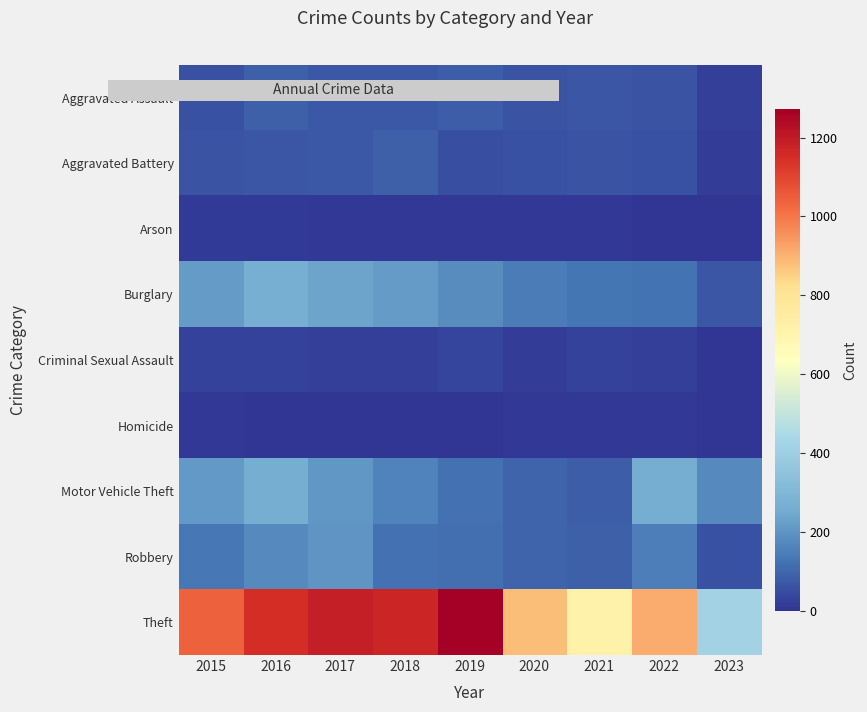

Reading left to right, transcribe all the data shown in this chart.

Aggravated Assault: 2015=56	2016=88	2017=72	2018=72	2019=80	2020=62	2021=66	2022=61	2023=20
Aggravated Battery: 2015=60	2016=66	2017=71	2018=86	2019=53	2020=57	2021=60	2022=56	2023=18
Arson: 2015=10	2016=12	2017=7	2018=7	2019=5	2020=7	2021=6	2022=3	2023=0
Burglary: 2015=216	2016=266	2017=237	2018=218	2019=182	2020=148	2021=133	2022=129	2023=65
Criminal Sexual Assault: 2015=29	2016=26	2017=22	2018=24	2019=31	2020=15	2021=25	2022=21	2023=4
Homicide: 2015=5	2016=4	2017=4	2018=4	2019=4	2020=5	2021=6	2022=7	2023=0
Motor Vehicle Theft: 2015=212	2016=259	2017=208	2018=163	2019=123	2020=99	2021=82	2022=260	2023=178
Robbery: 2015=139	2016=178	2017=202	2018=121	2019=116	2020=97	2021=88	2022=151	2023=59
Theft: 2015=1041	2016=1151	2017=1188	2018=1170	2019=1272	2020=884	2021=716	2022=913	2023=422